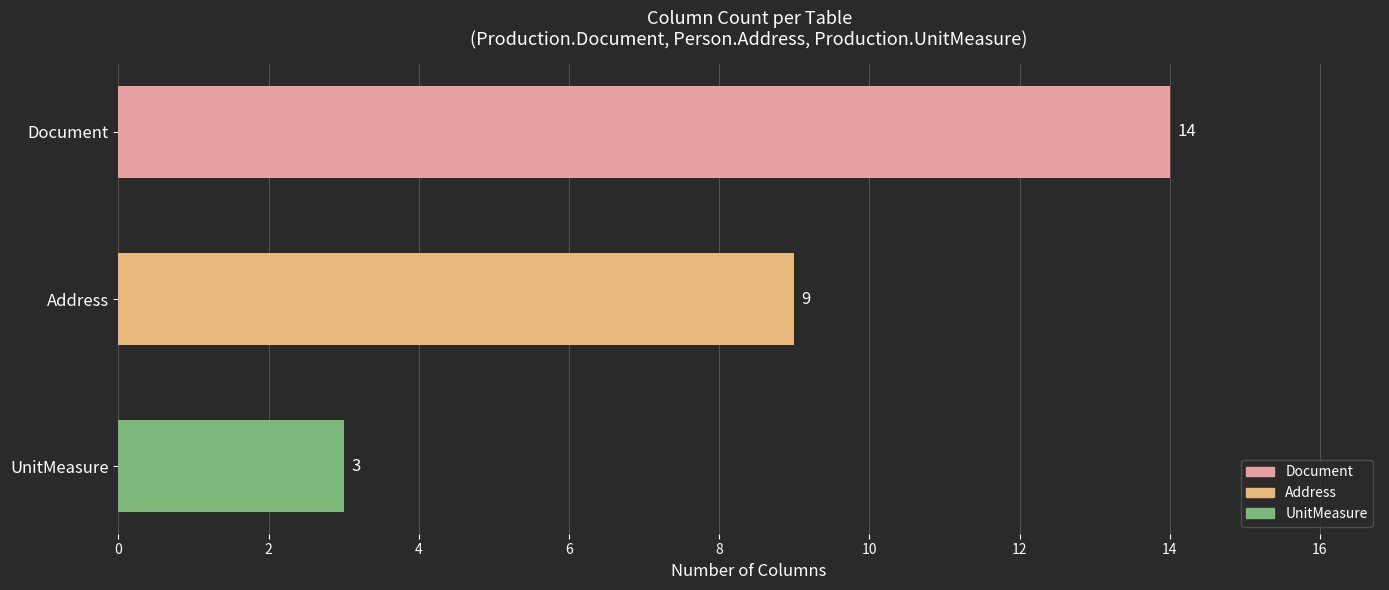

How many values are between 3 and 14?

3